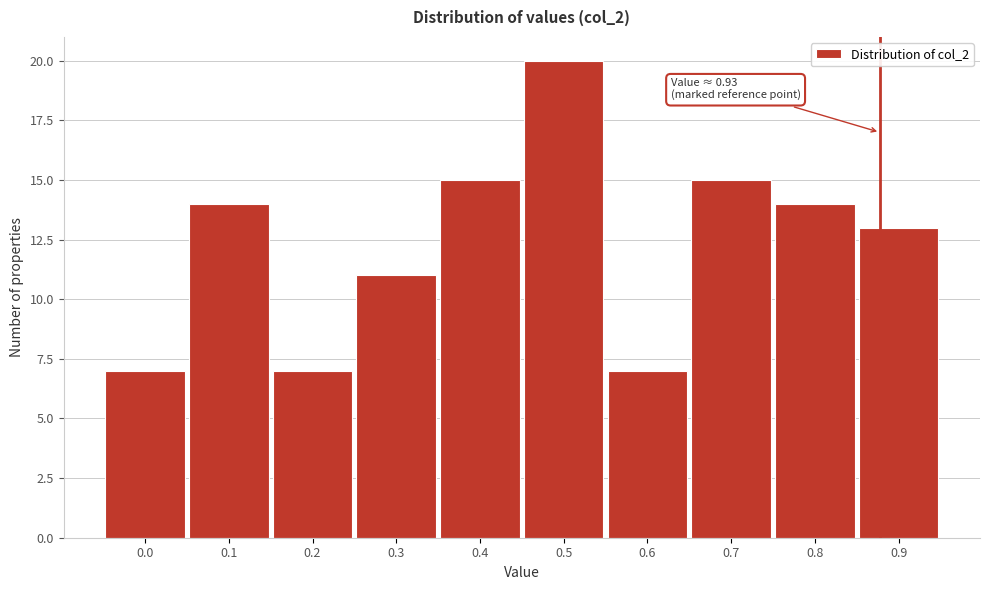

Reading left to right, what are all the values shown in this chart?

0.0=7	0.1=14	0.2=7	0.3=11	0.4=15	0.5=20	0.6=7	0.7=15	0.8=14	0.9=13